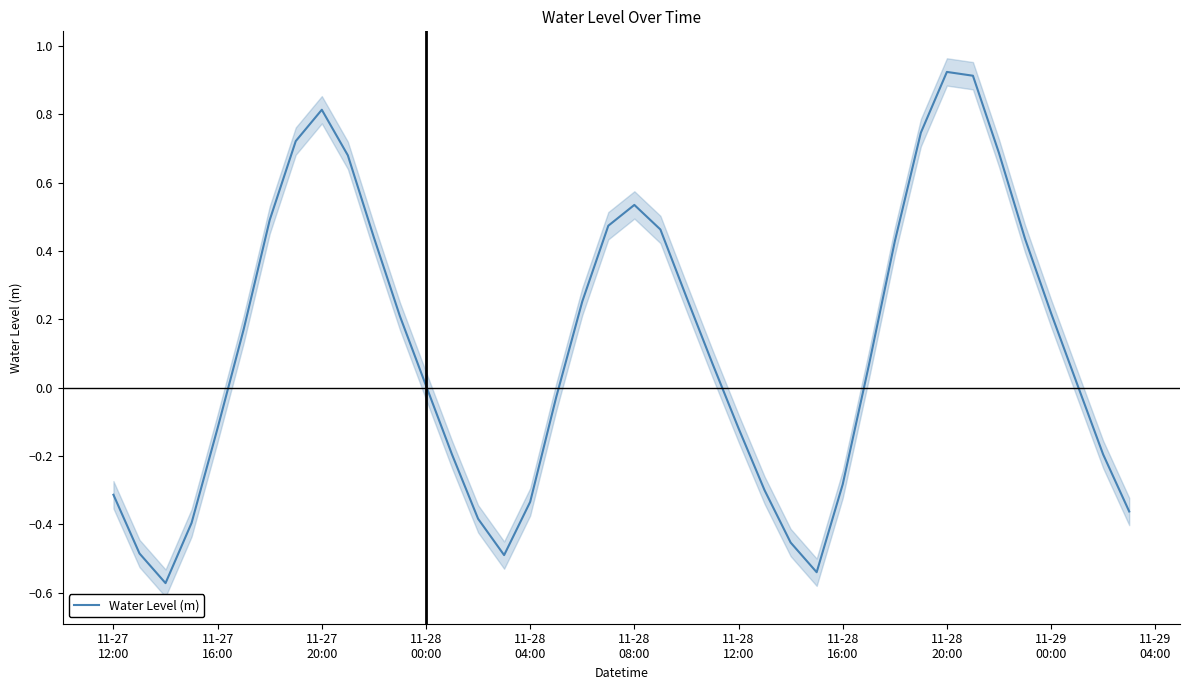

Reading right to left, extract all data points from this chart.

-0.4	-0.2	0.0	0.2	0.4	0.7	0.9	0.9	0.7	0.4	0.1	-0.3	-0.5	-0.5	-0.3	-0.1	0.1	0.3	0.5	0.5	0.5	0.3	-0.0	-0.3	-0.5	-0.4	-0.2	0.0	0.2	0.4	0.7	0.8	0.7	0.5	0.2	-0.1	-0.4	-0.6	-0.5	-0.3